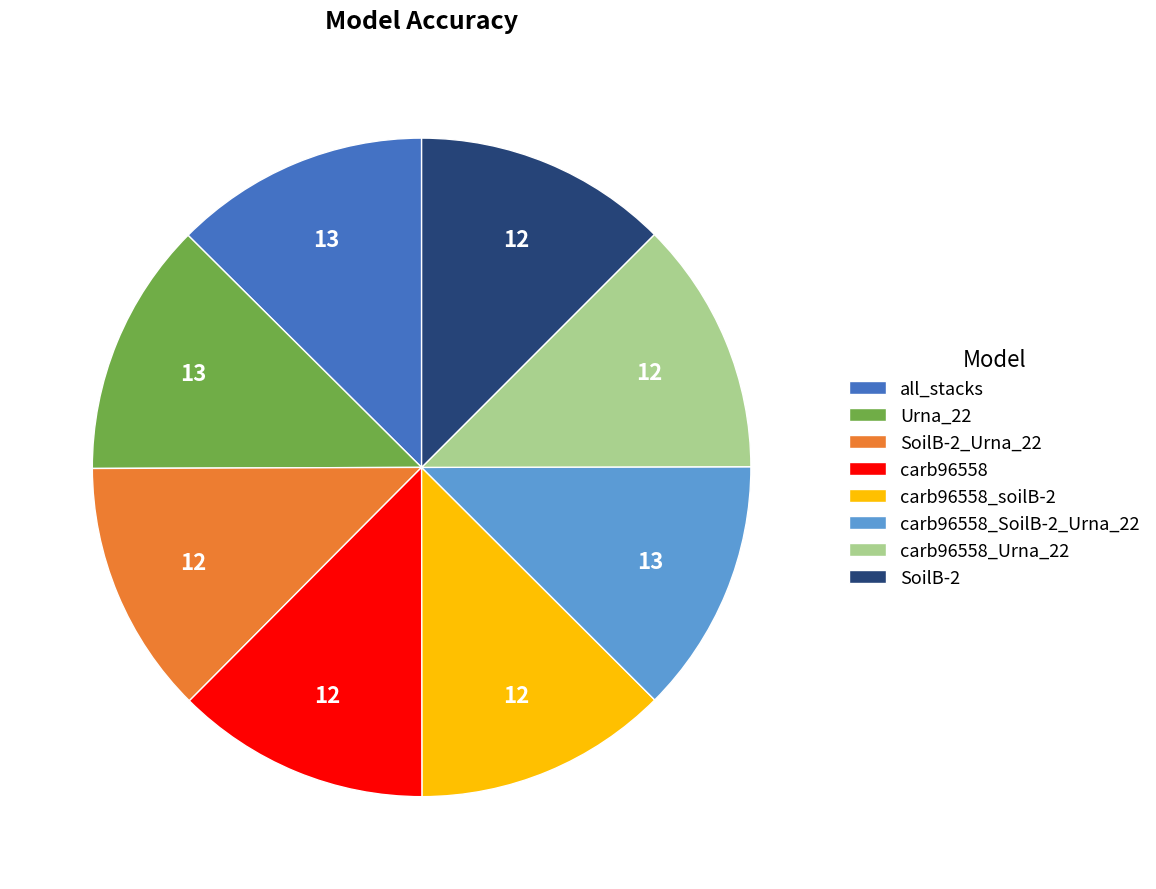

True or false: carb96558_Urna_22 accounts for 12% of the total.

True